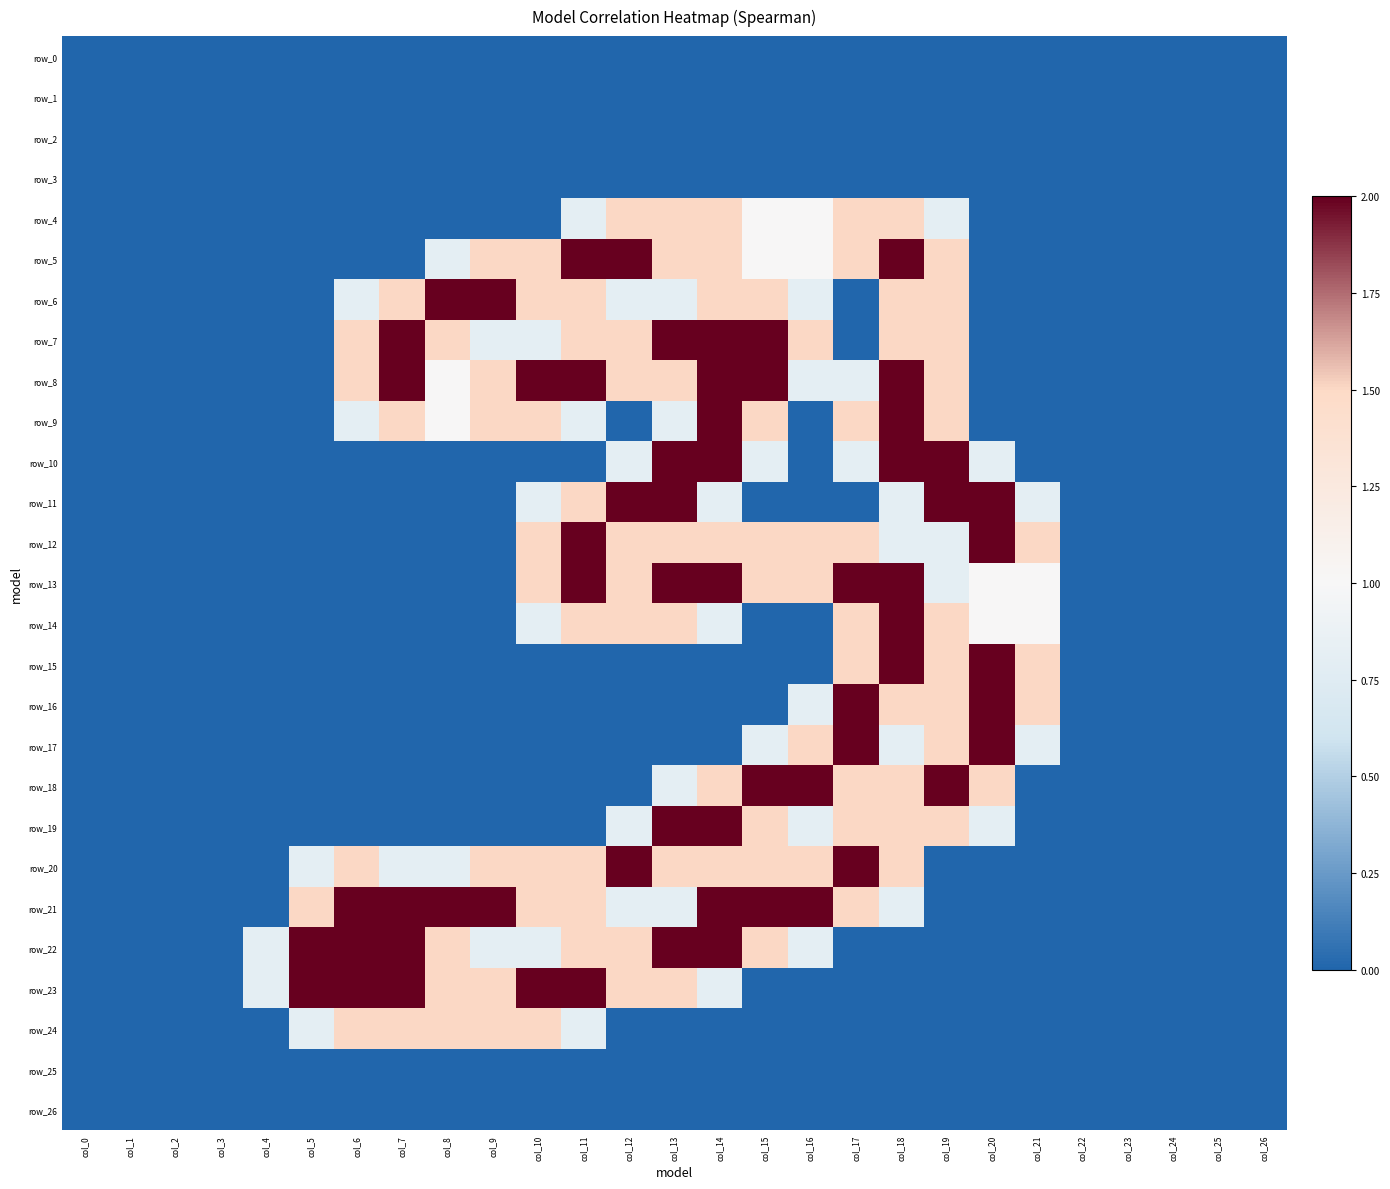

What is the total value across all series at col_20?

15.1